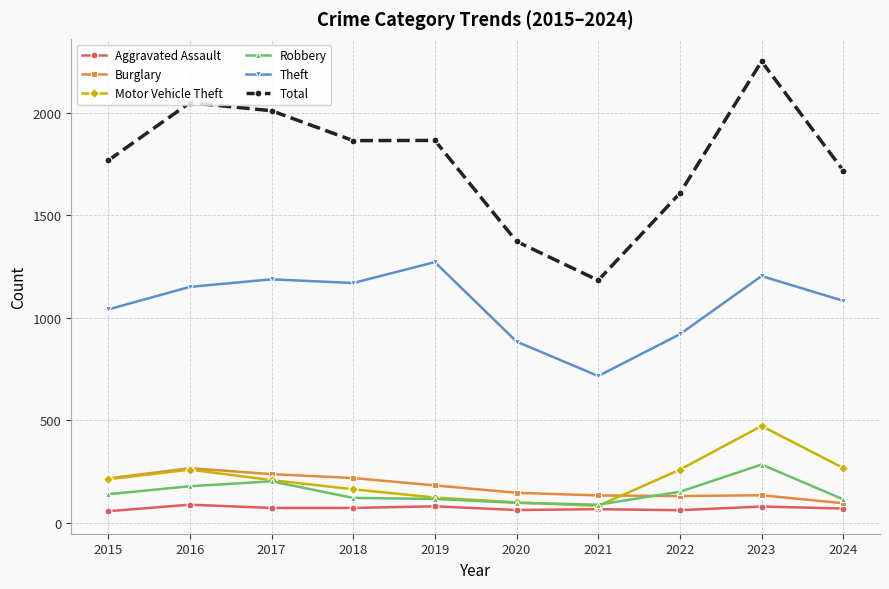

What is the average value of the Burglary series?

176